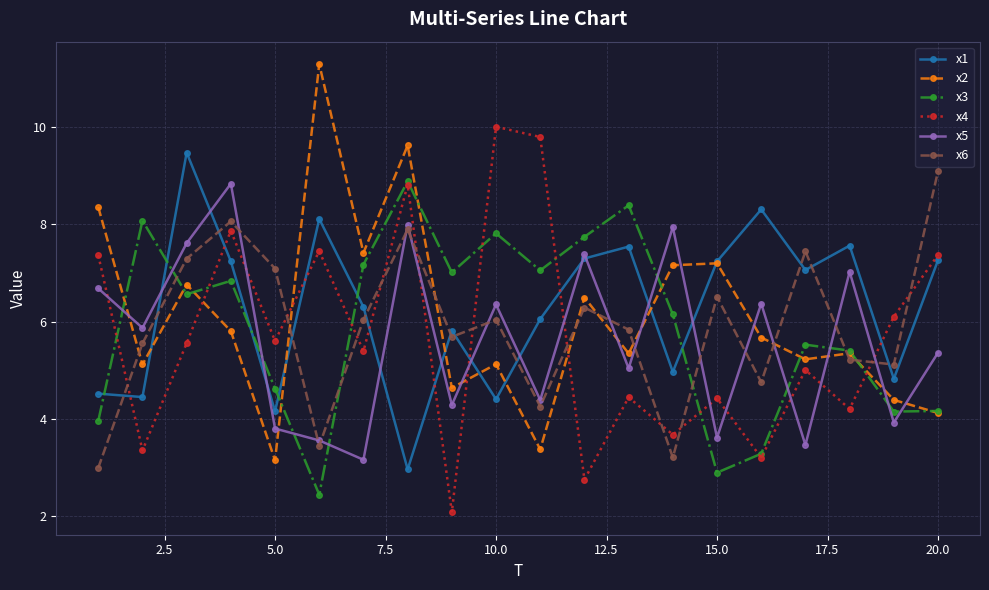

True or false: x4 has more than 1 points higher than both neighbors.

True